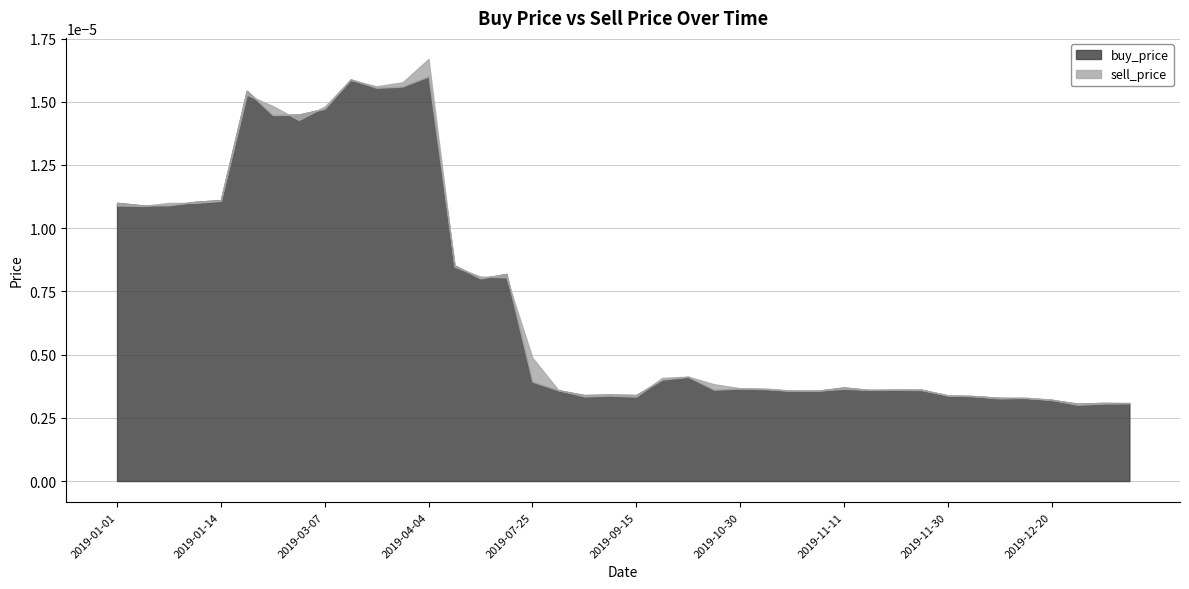

Rank the series at 2019-02-26 from lowest to highest value.

buy_price, sell_price